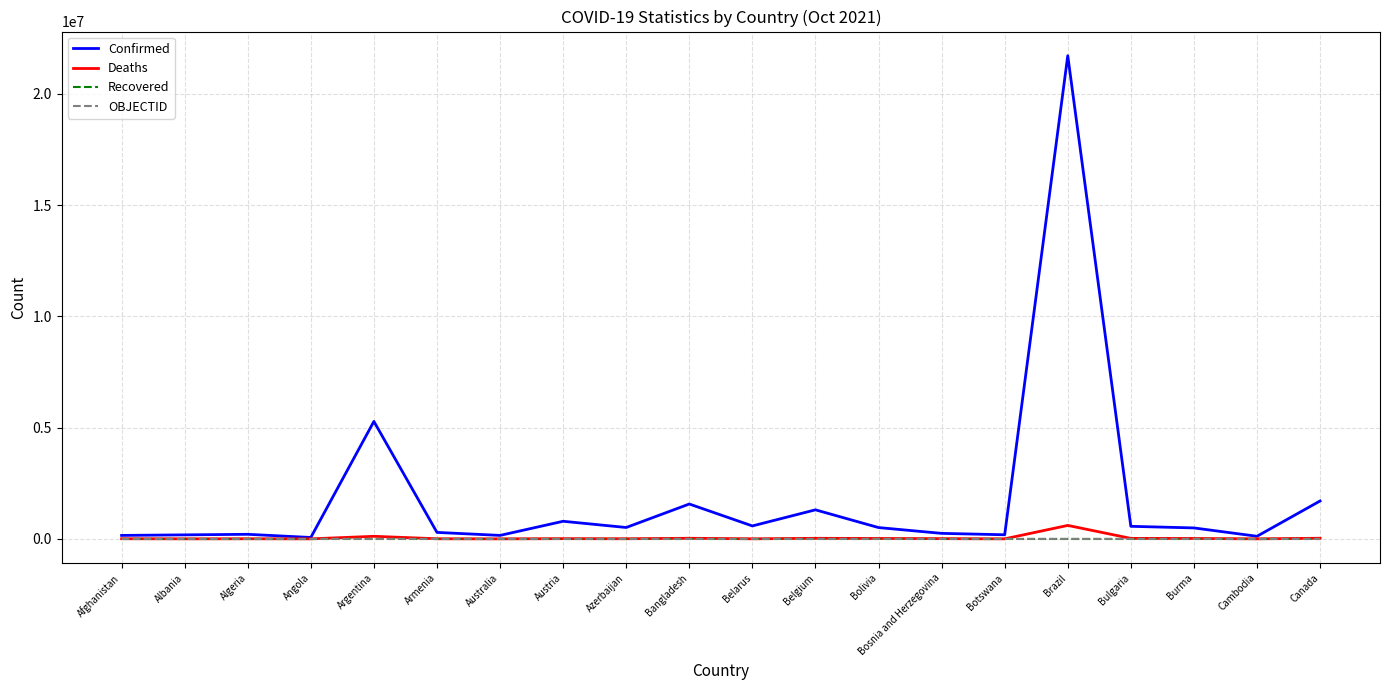

How many values in the Confirmed series are below 508702?

10